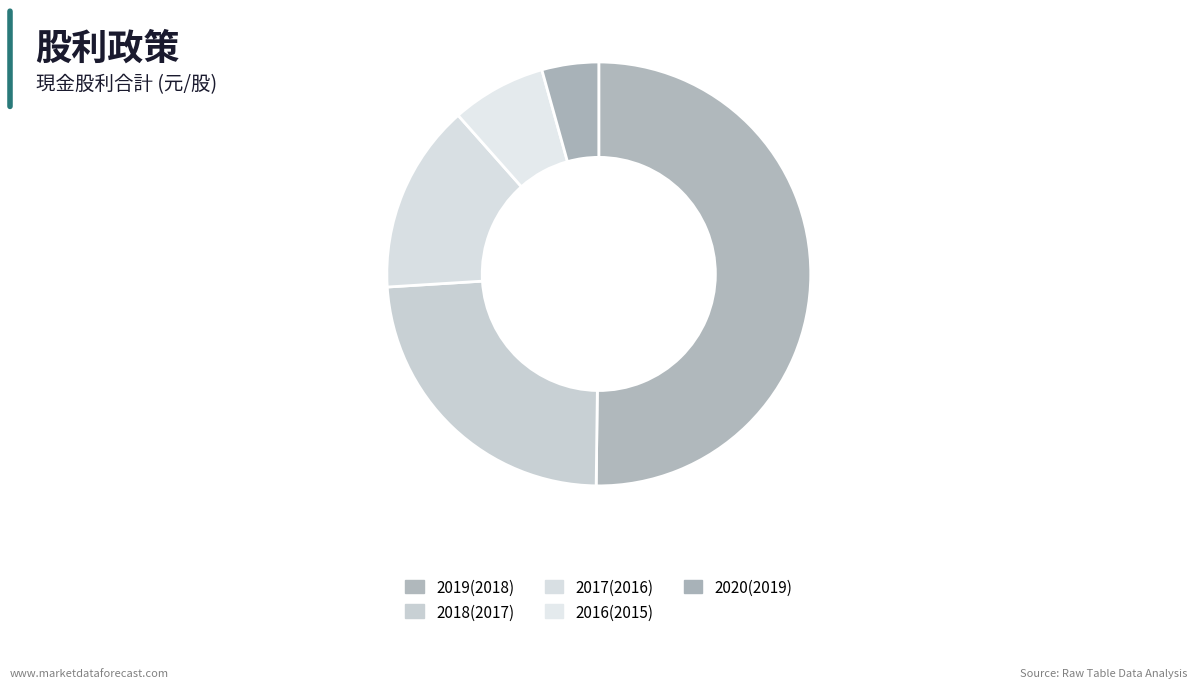

To the nearest percent, what is the combined percentage of 2017(2016) and 2019(2018)?

65%